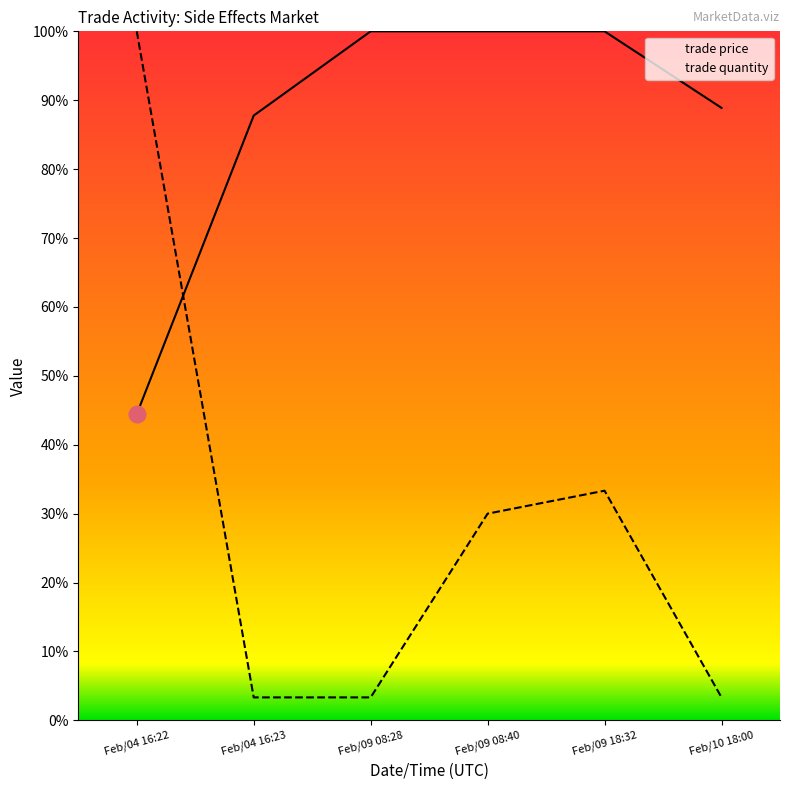

What is the value of the trade price point at the 5th from the left?

100.0